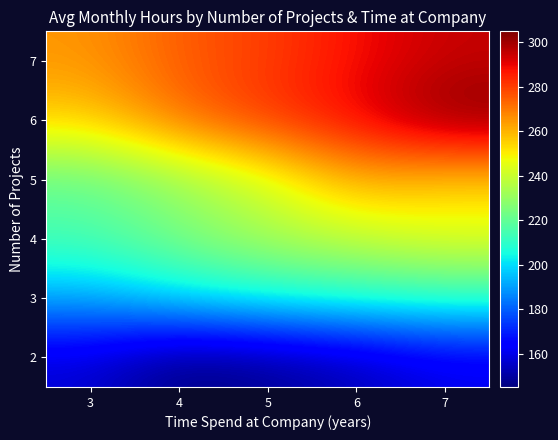

What is the total value across all series at 6?

1440